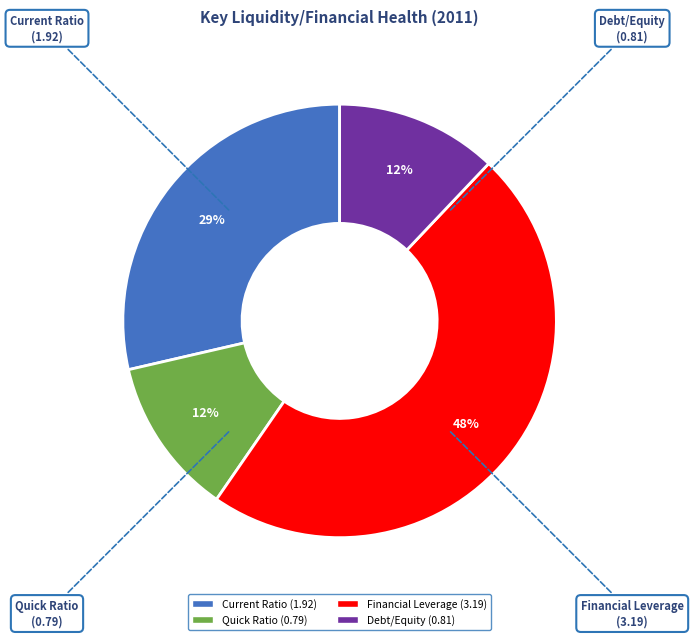

True or false: Debt/Equity accounts for 12% of the total.

True